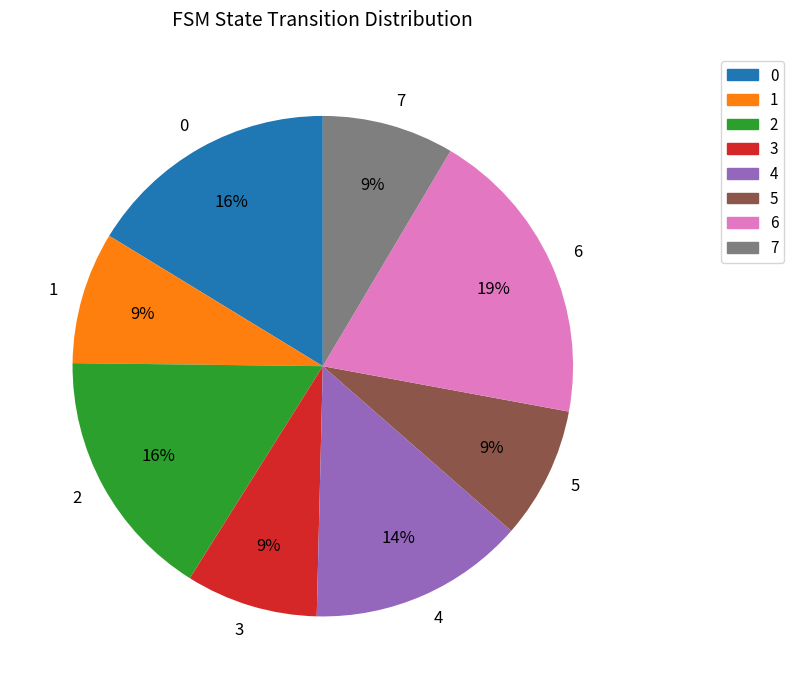

Is it true that 5 is 1% of the pie?

False